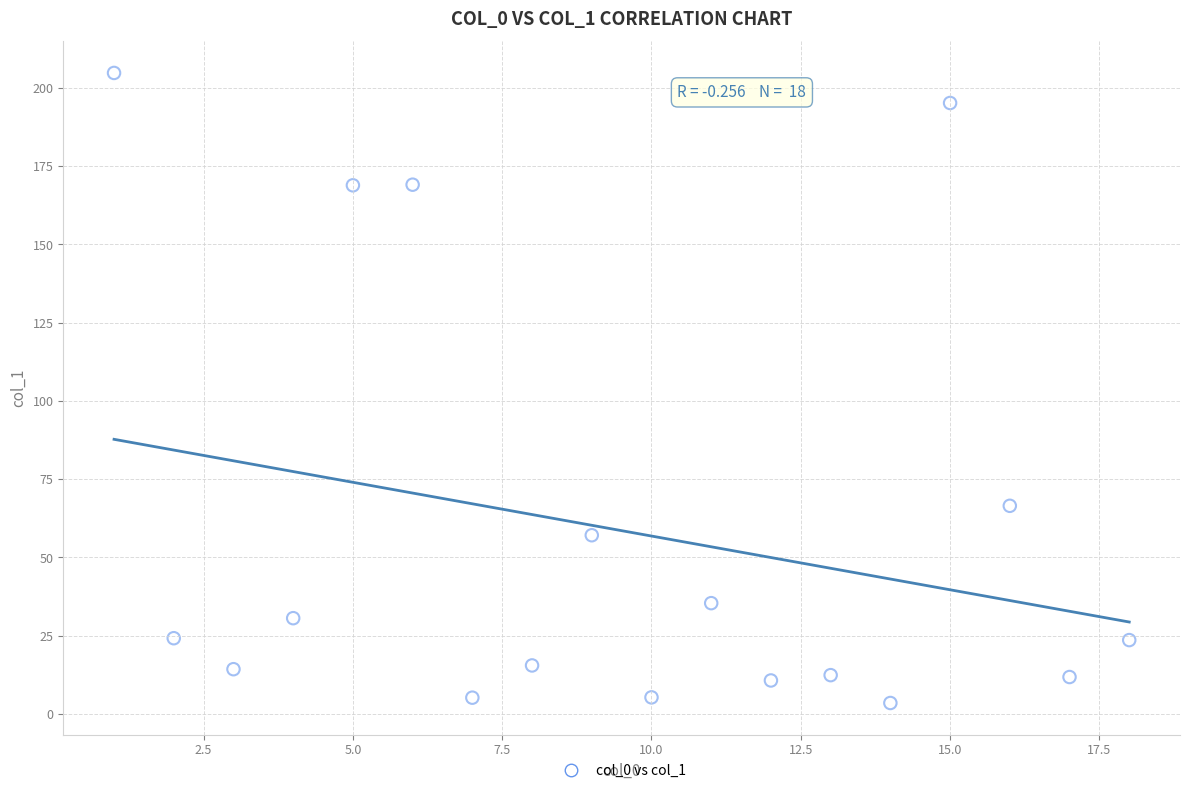

What is the range of Y values (max minus min)?

201.3